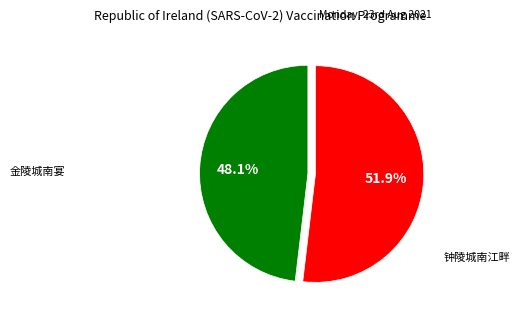

How many slices are in this pie chart?

2